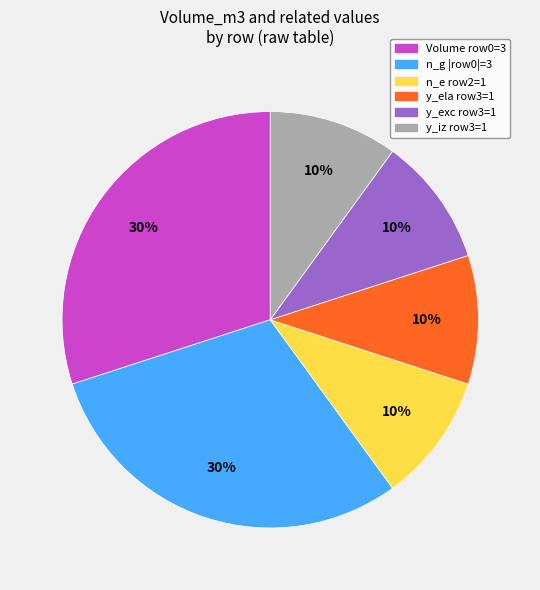

To the nearest percent, what is the difference between the largest and smallest slice percentages?

20%